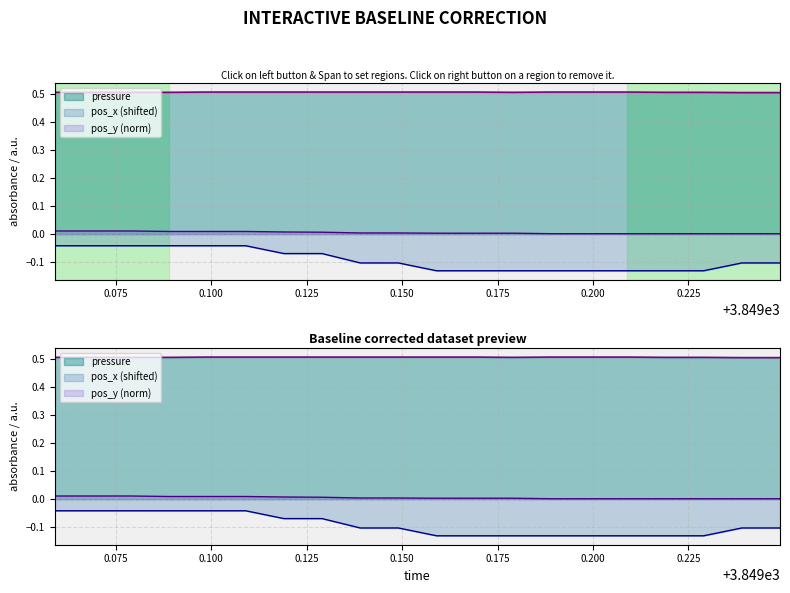

Is the value of pos_y at 3849.169 greater than the value of pos_x at 3849.119?

Yes